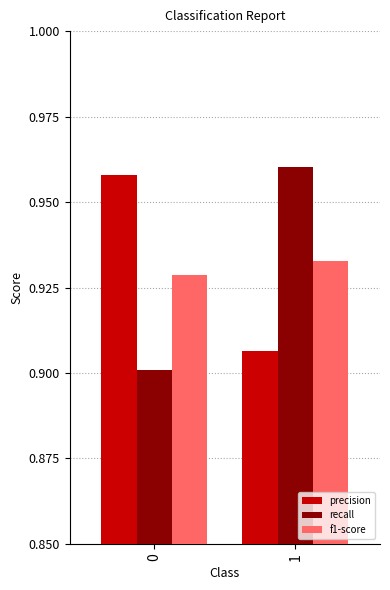

List the series in order of their peak value, lowest first.

f1-score, precision, recall